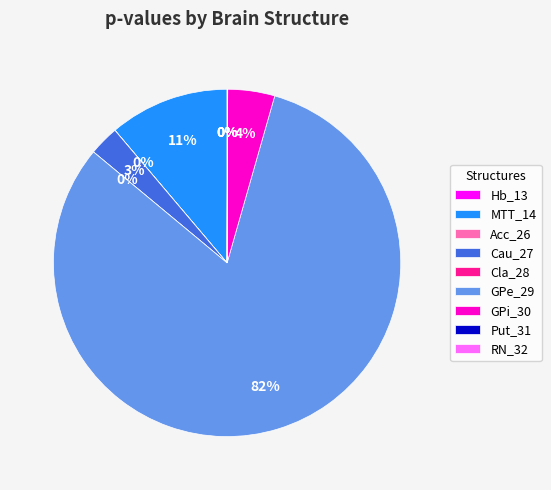

To the nearest percent, what is the average slice percentage?

11%